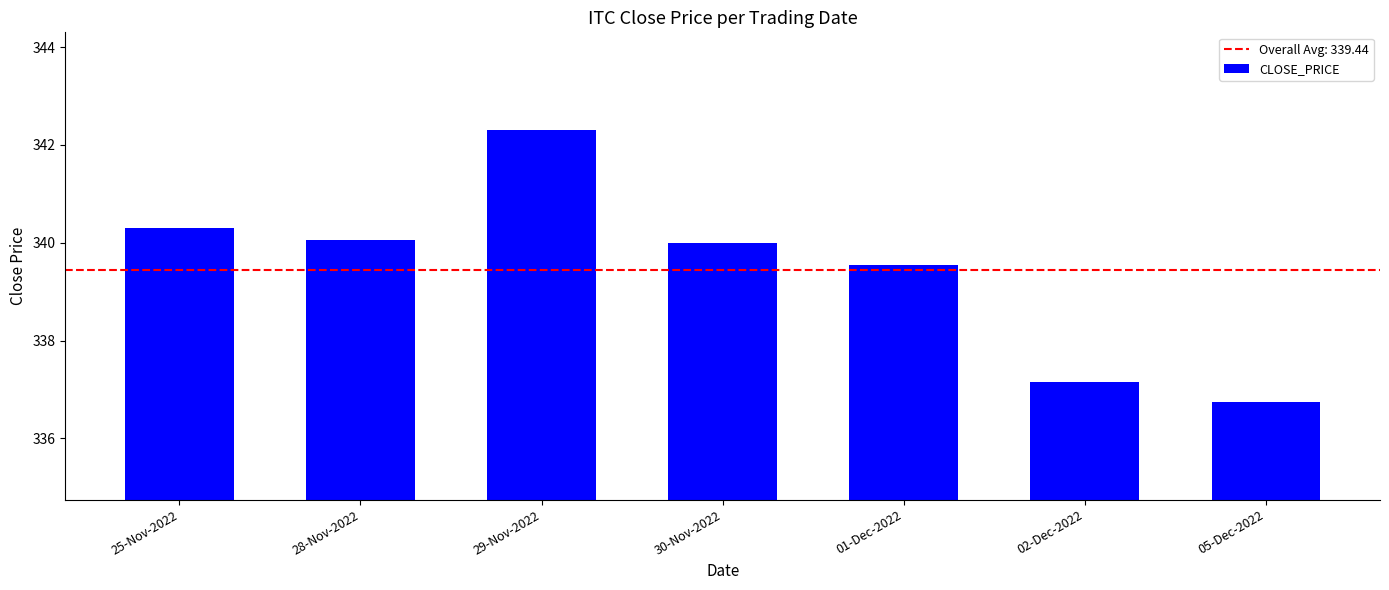

What is the difference between the values at 30-Nov-2022 and 25-Nov-2022?

0.3